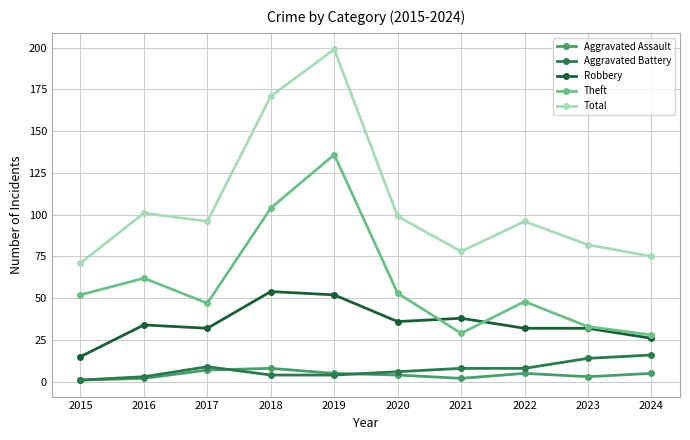

The value of Theft at 2019 is 194. True or false?

False